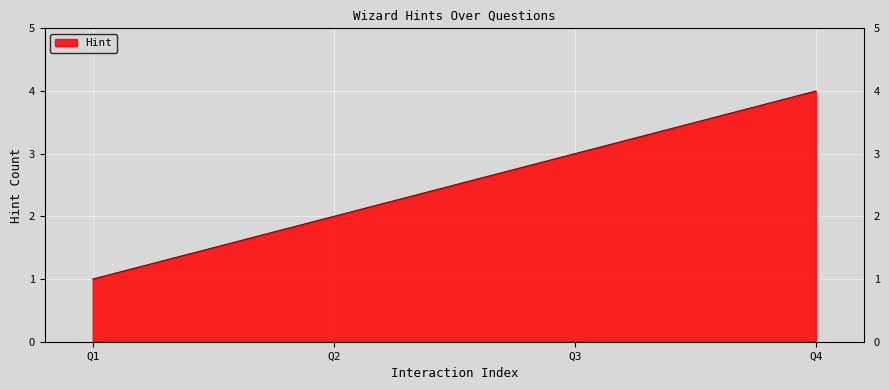

Reading right to left, list all the values displayed in this chart.

4	3	2	1